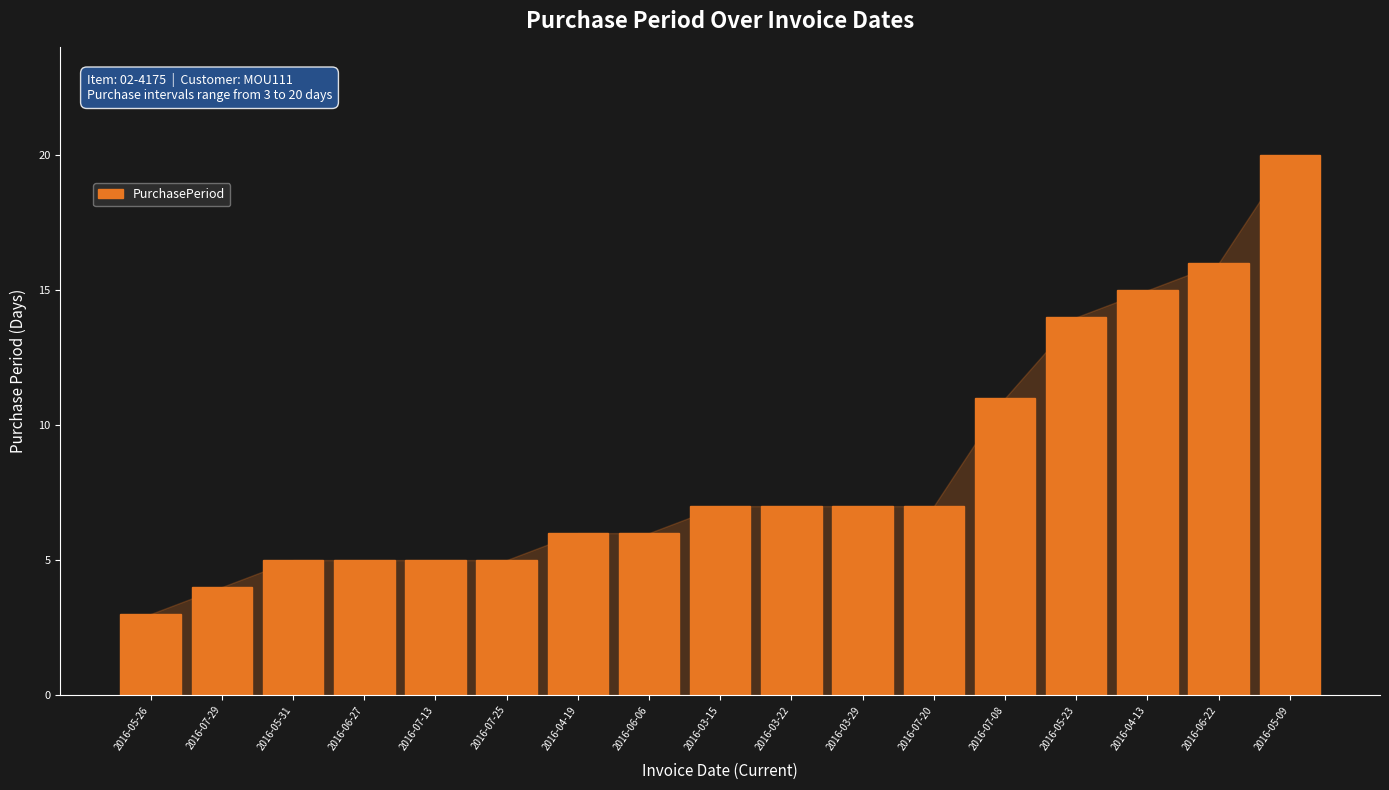

Reading right to left, transcribe all the data shown in this chart.

2016-05-09=20	2016-06-22=16	2016-04-13=15	2016-05-23=14	2016-07-08=11	2016-07-20=7	2016-03-29=7	2016-03-22=7	2016-03-15=7	2016-06-06=6	2016-04-19=6	2016-07-25=5	2016-07-13=5	2016-06-27=5	2016-05-31=5	2016-07-29=4	2016-05-26=3